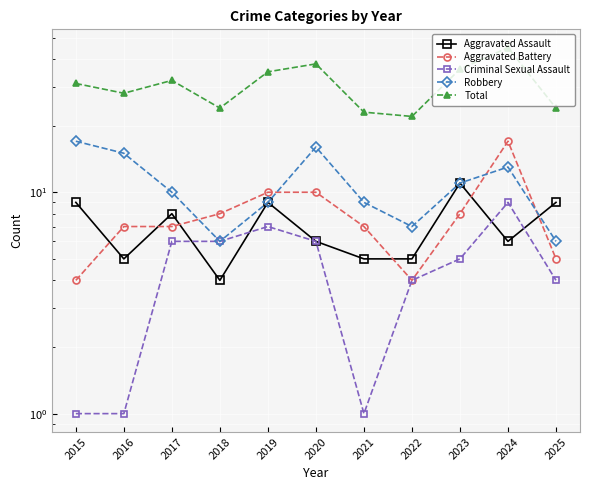

What is the value of the Aggravated Assault point at the 7th from the left?

5